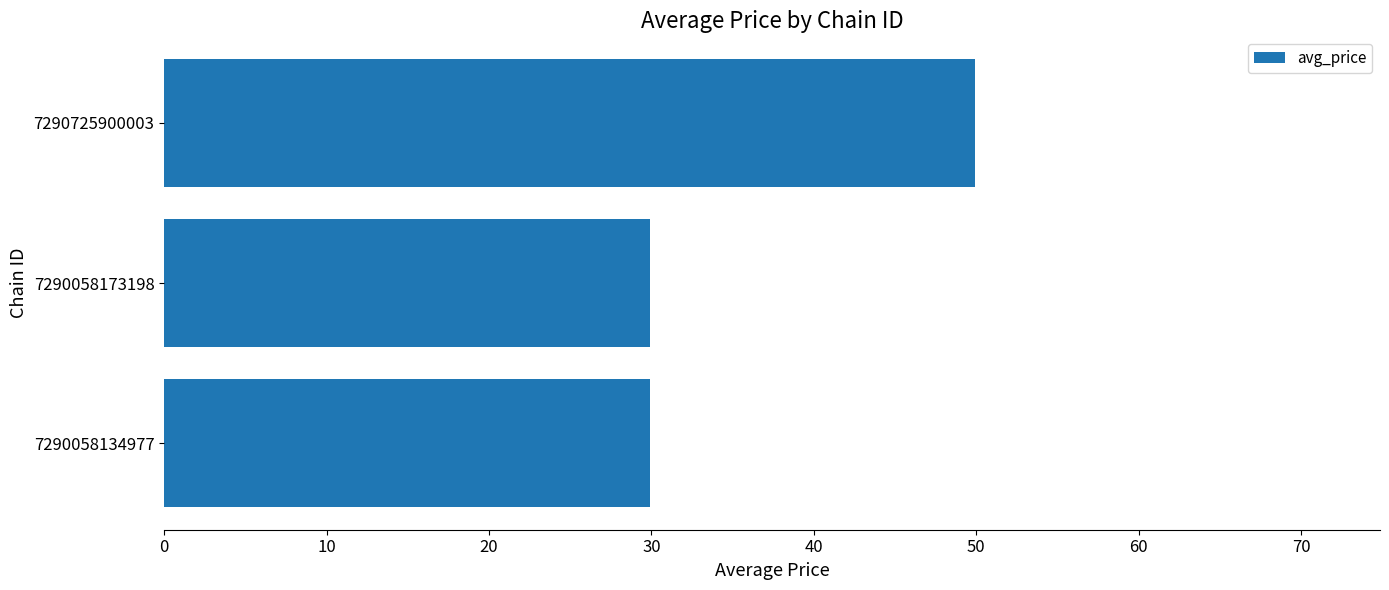

What is the maximum value shown in the chart?

49.9